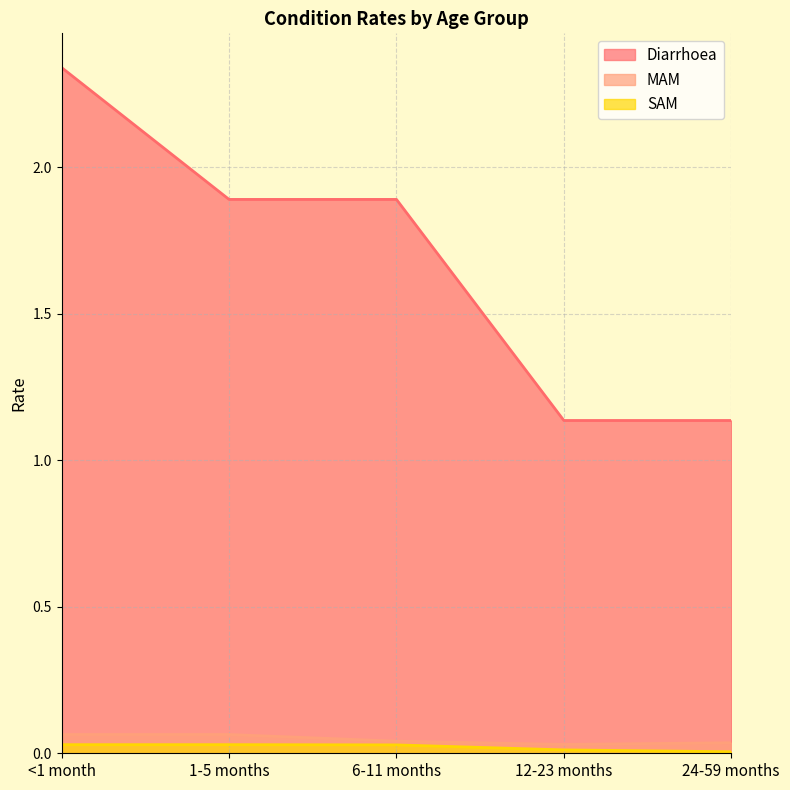

At 24-59 months, list the series in order from largest to smallest.

Diarrhoea, MAM, SAM